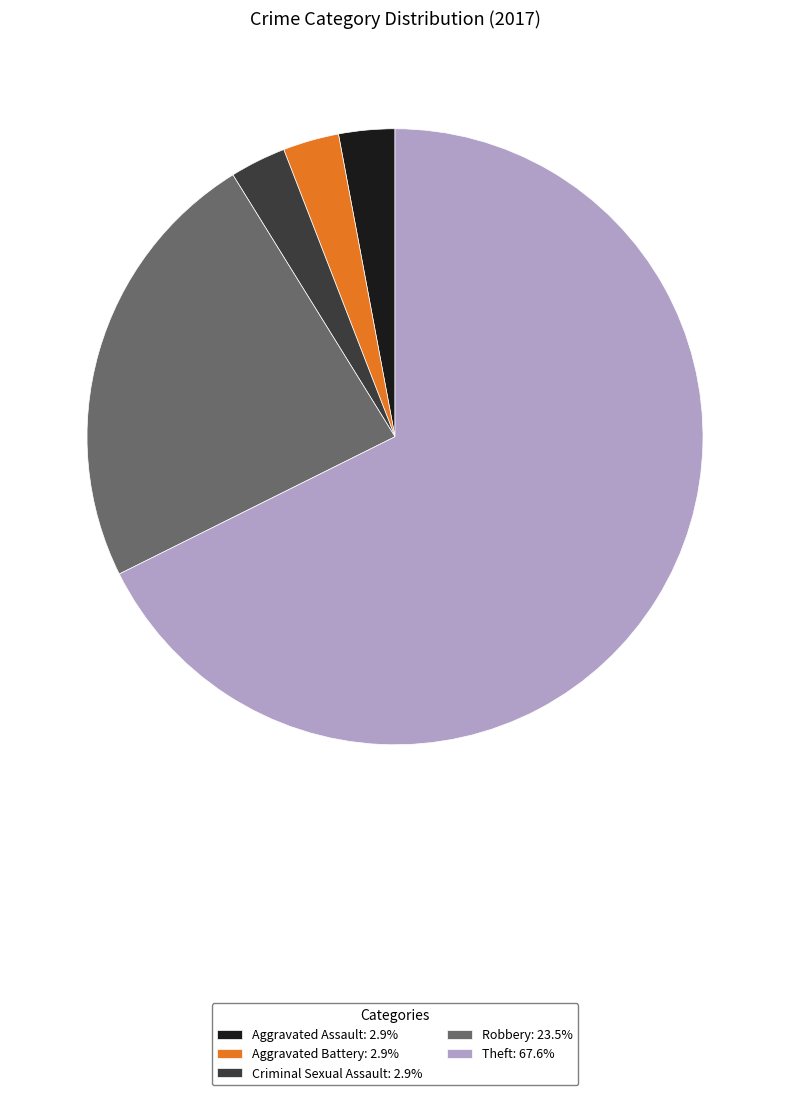

How many segments does this pie chart have?

5